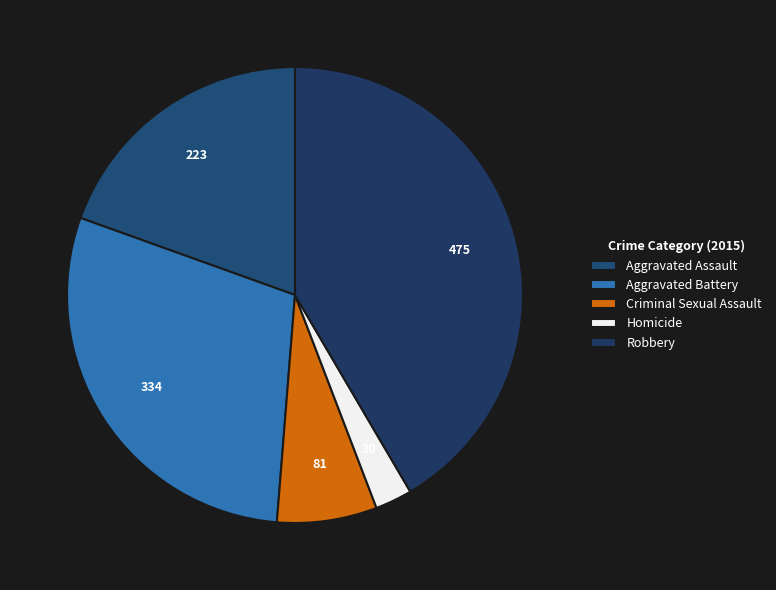

Which has a higher value, Homicide or Robbery?

Robbery